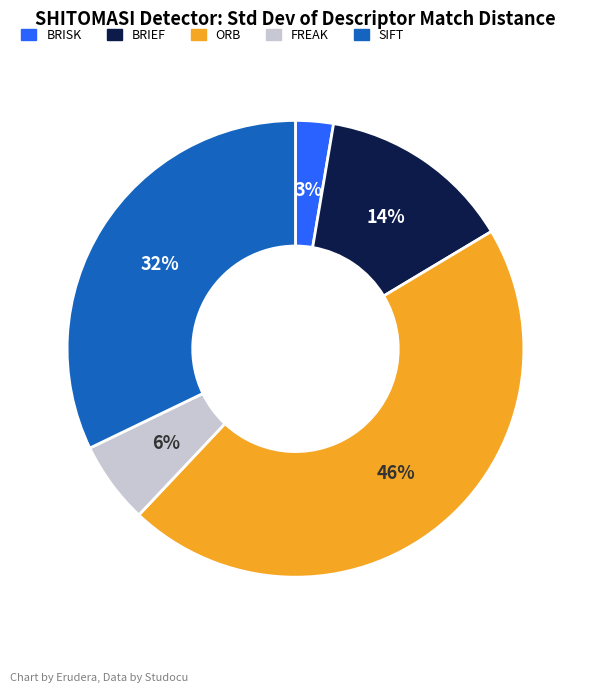

Between SIFT and FREAK, which is larger?

SIFT